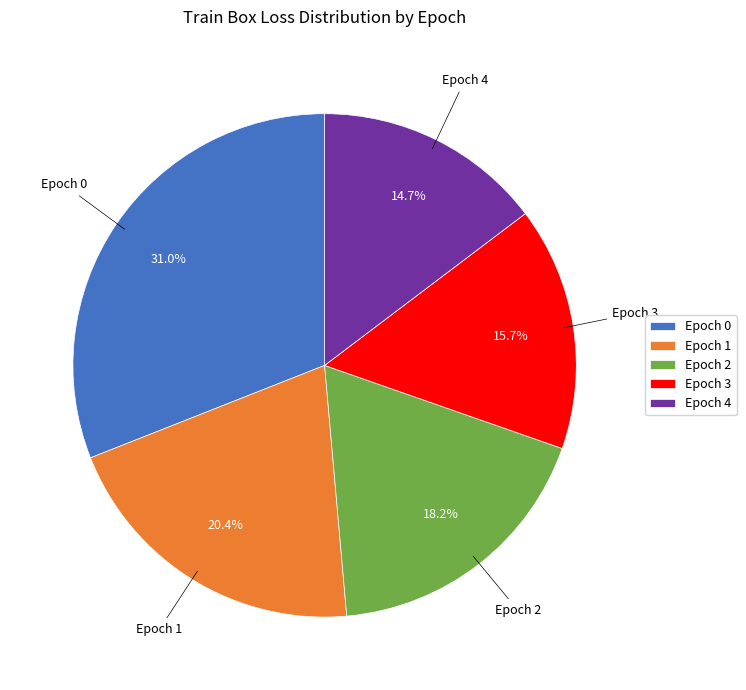

What is the smallest slice in the pie chart?

Epoch 4